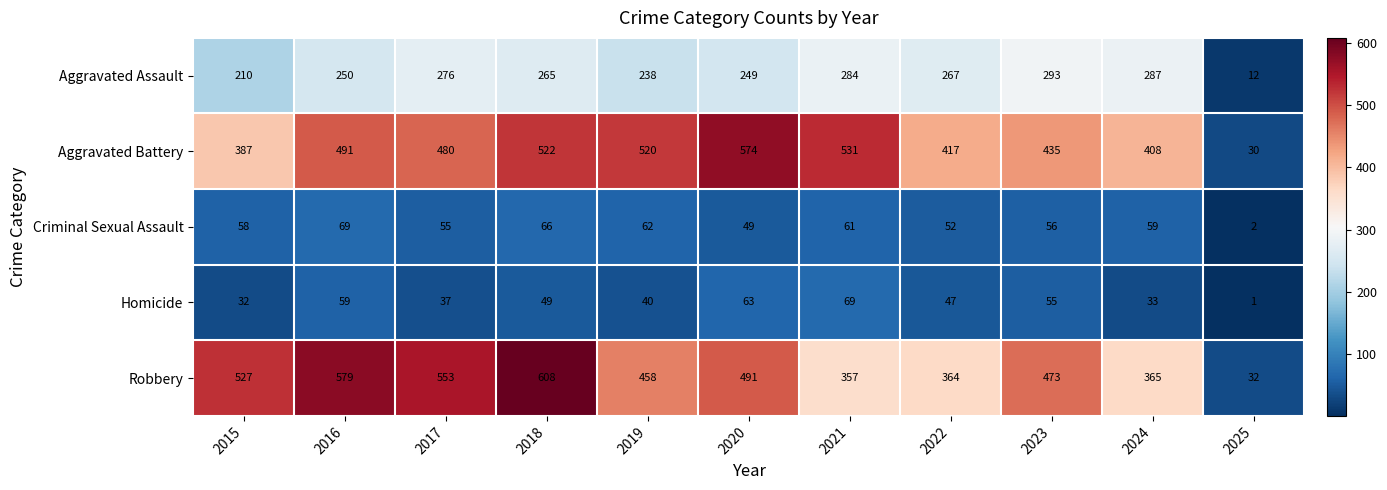

Is it true that Homicide equals 37 at 2017?

True